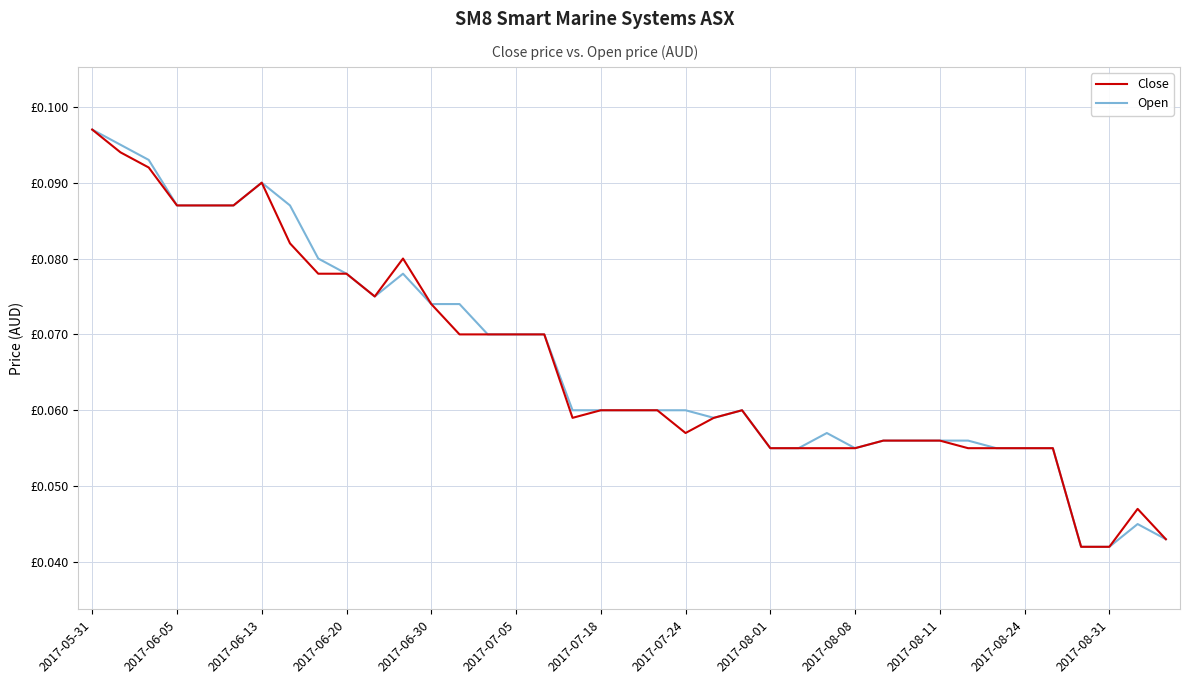

Is this an area chart (filled region under the line)?

No